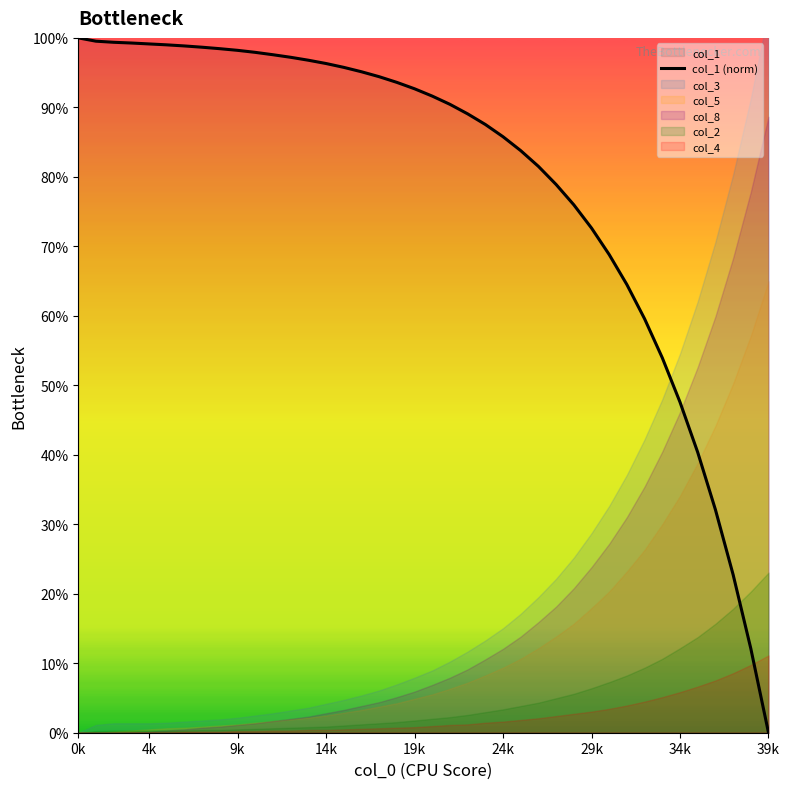

At which label does col_1 (norm) reach its minimum?

39k